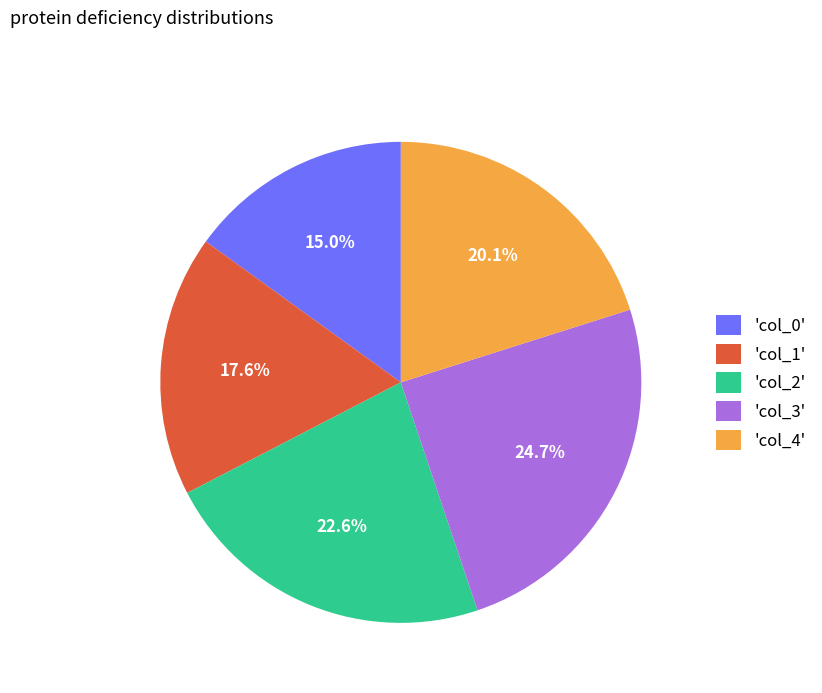

Count the number of slices in the pie.

5